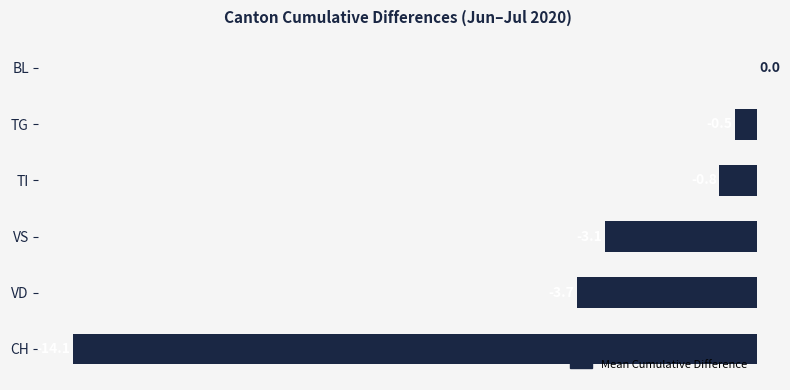

Which label corresponds to the largest value in the chart?

BL